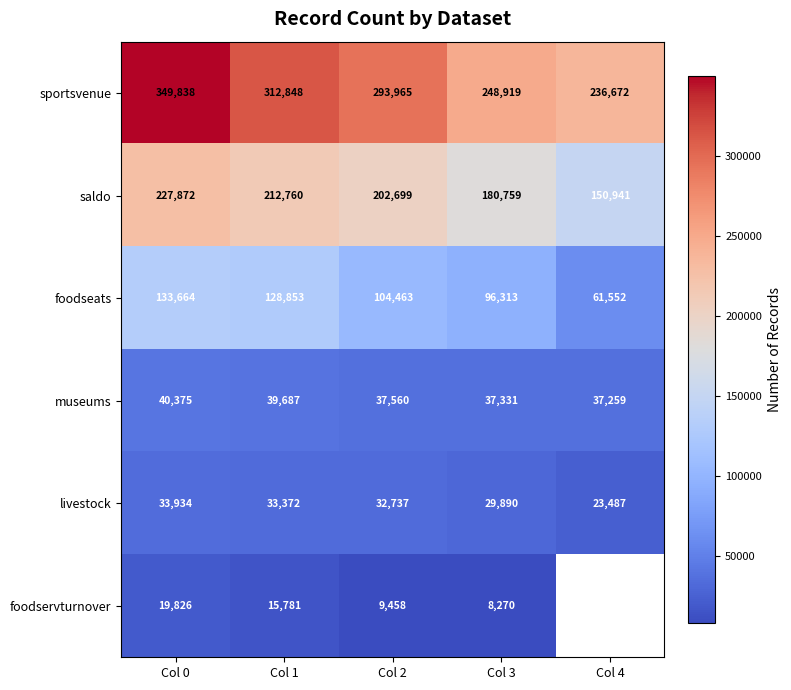

At Col 2, list the series in order from largest to smallest.

sportsvenue, saldo, foodseats, museums, livestock, foodservturnover